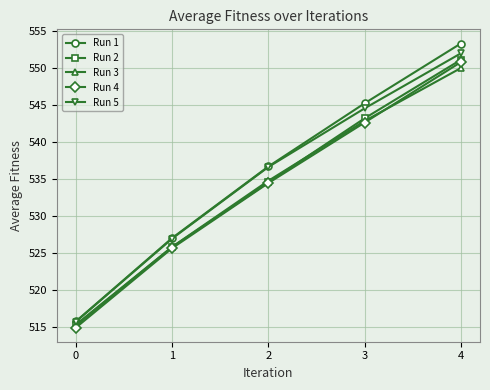

Which series has the largest total across all categories?

Run 1